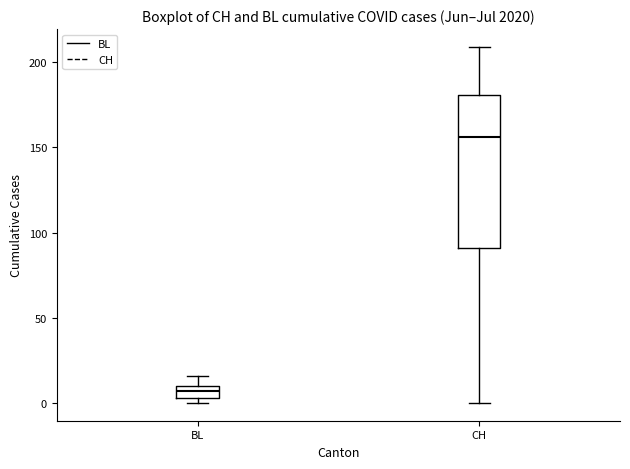

Comparing the boxes themselves (not the whiskers), which one is the tallest?

CH